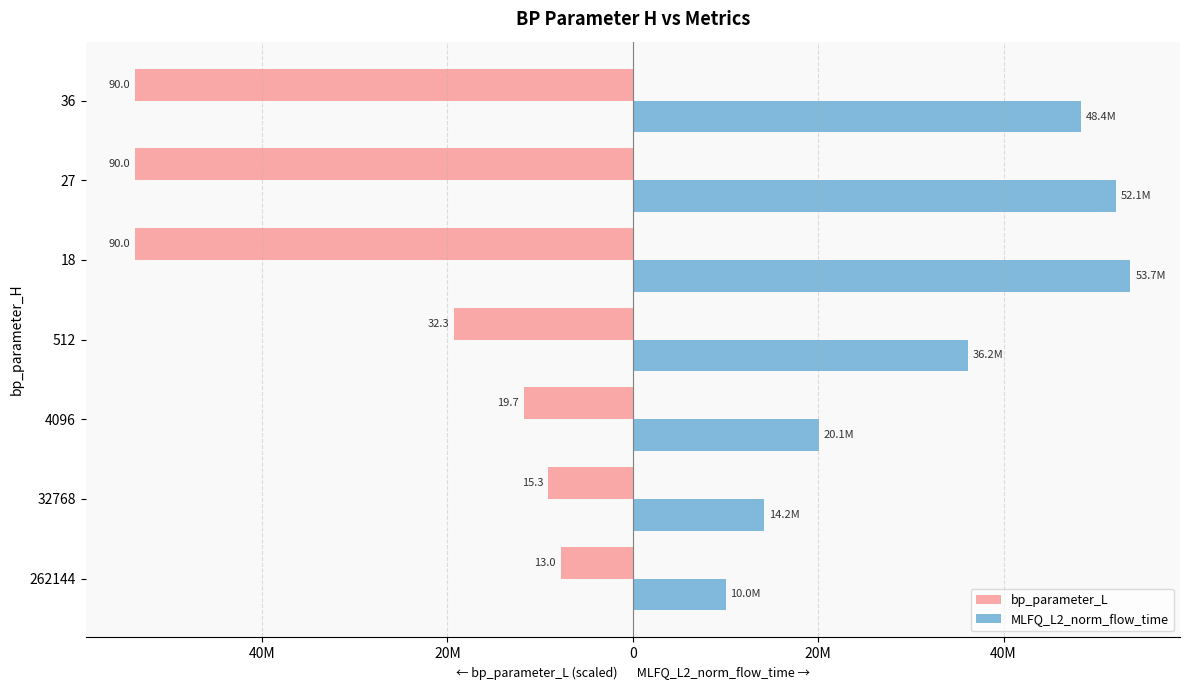

What are all the series names shown in the legend?

bp_parameter_L, MLFQ_L2_norm_flow_time